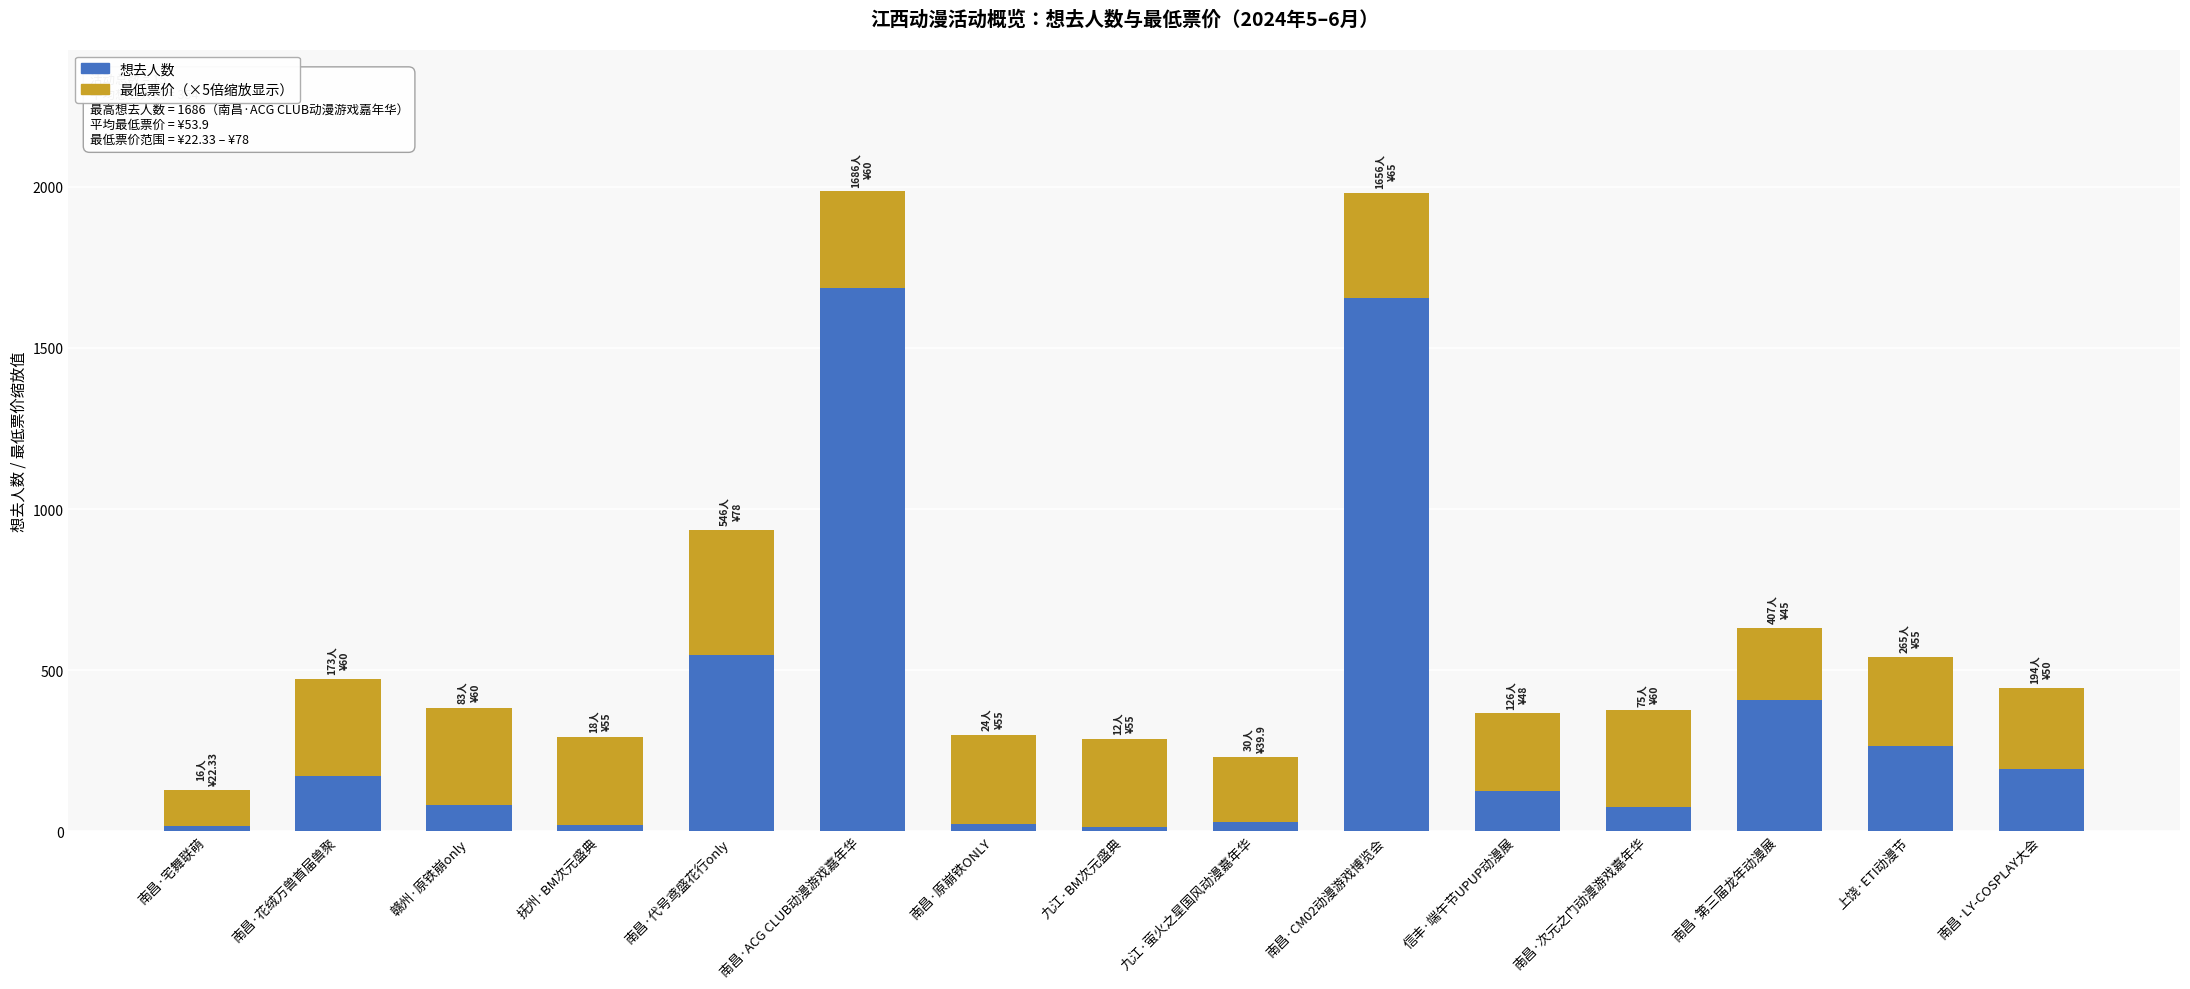

What is the total value across all series at 南昌·CM02动漫游戏博览会?

1981.0